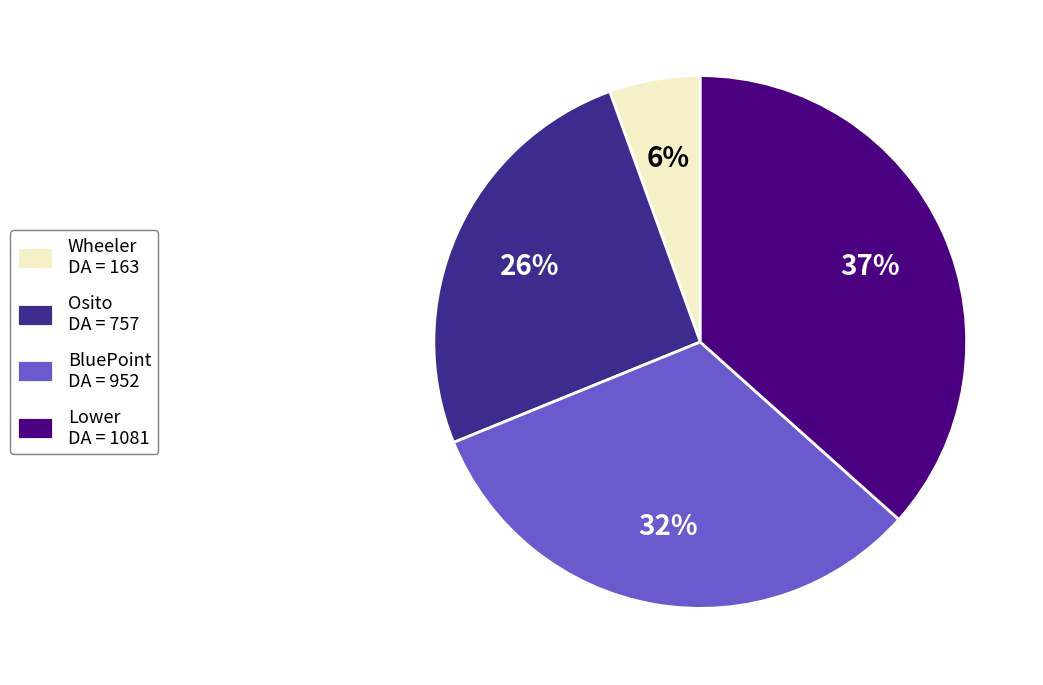

How many segments does this pie chart have?

4